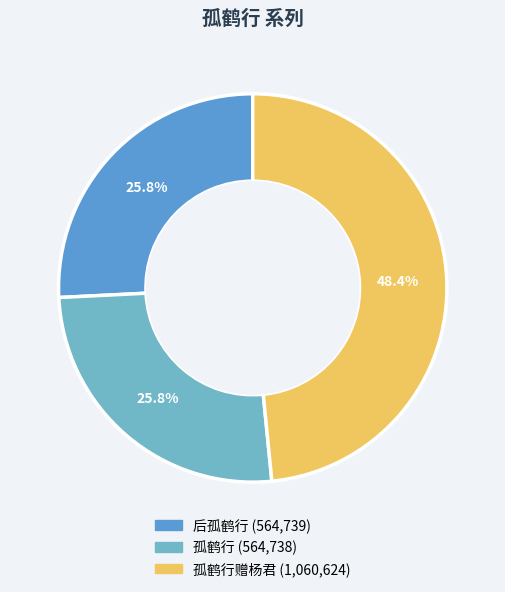

Rank the categories by value from lowest to highest.

孤鹤行, 后孤鹤行, 孤鹤行赠杨君